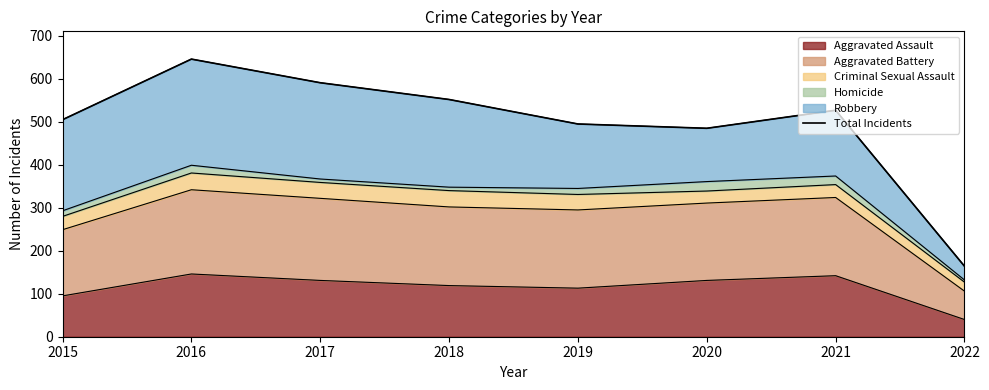

What is the difference between the maximum and minimum values?

482